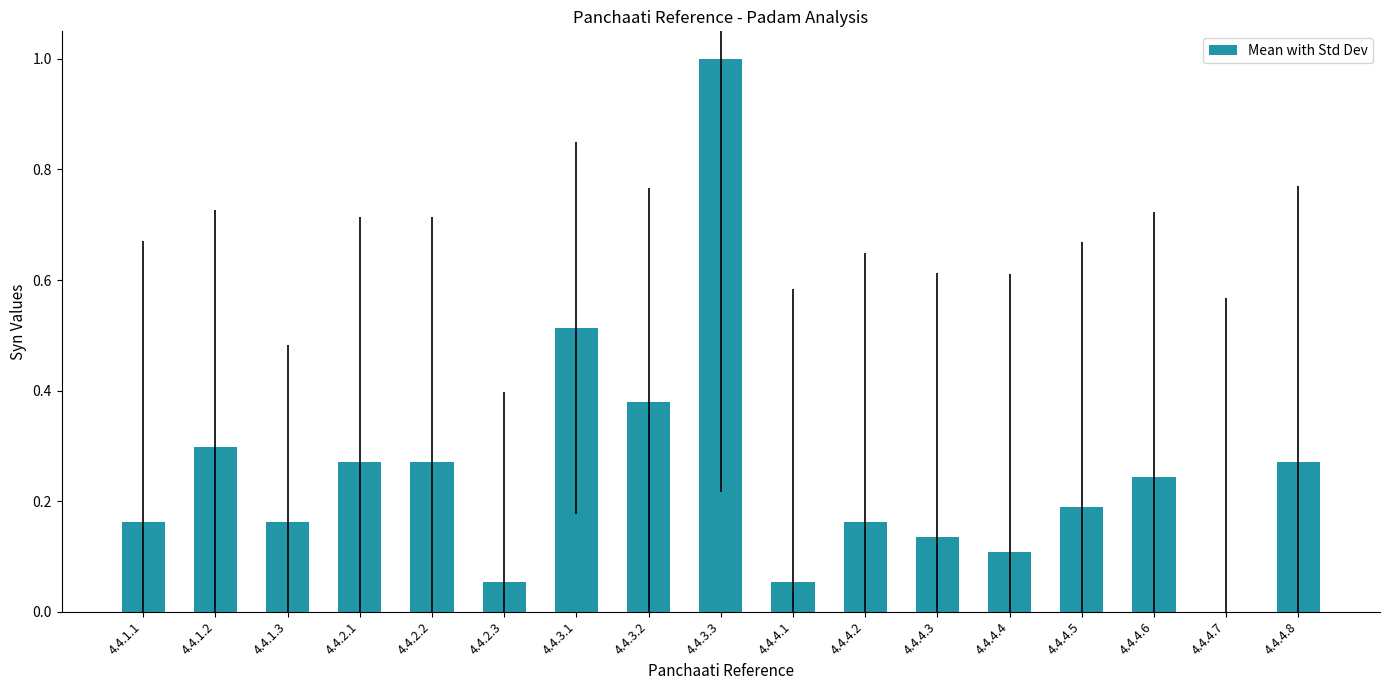

The chart shows a value of 0.2 at 4.4.3.2. True or false?

False